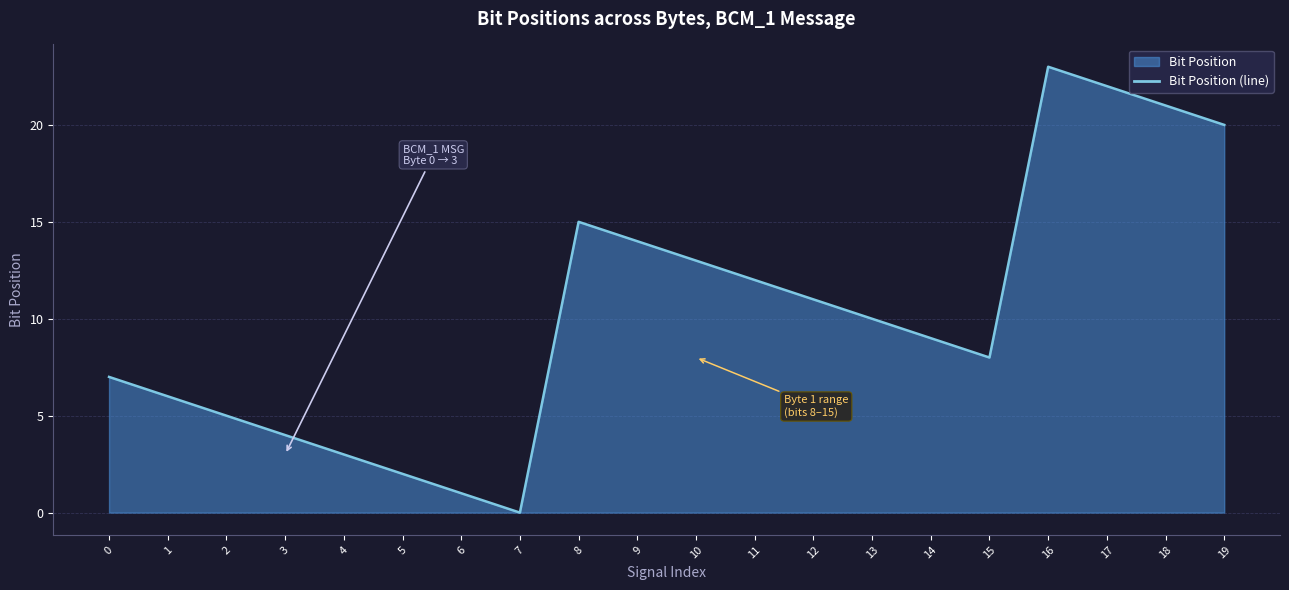

What is the value of the 1st point from the left?

7